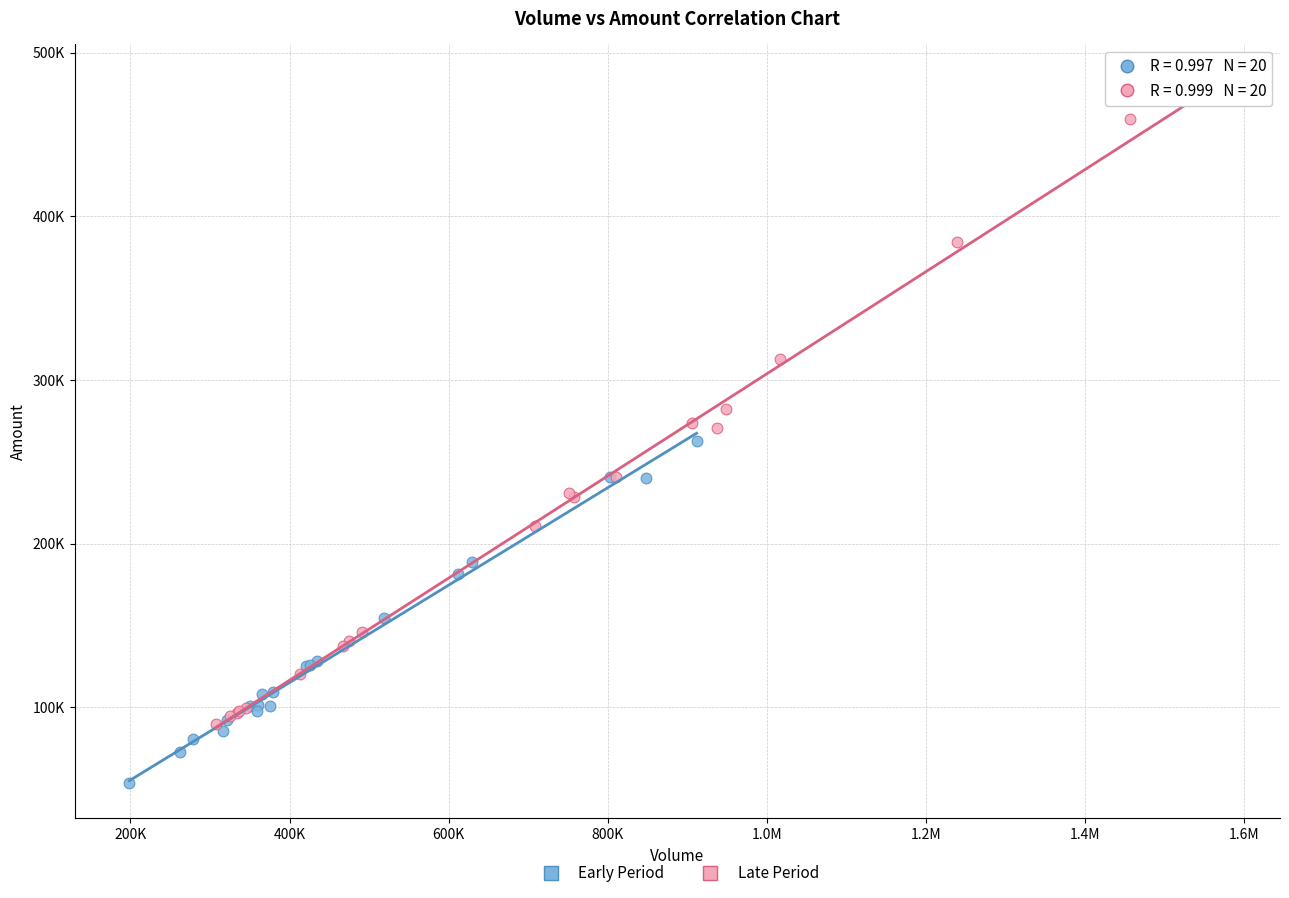

Which series has the widest spread of Y values?

Late Period